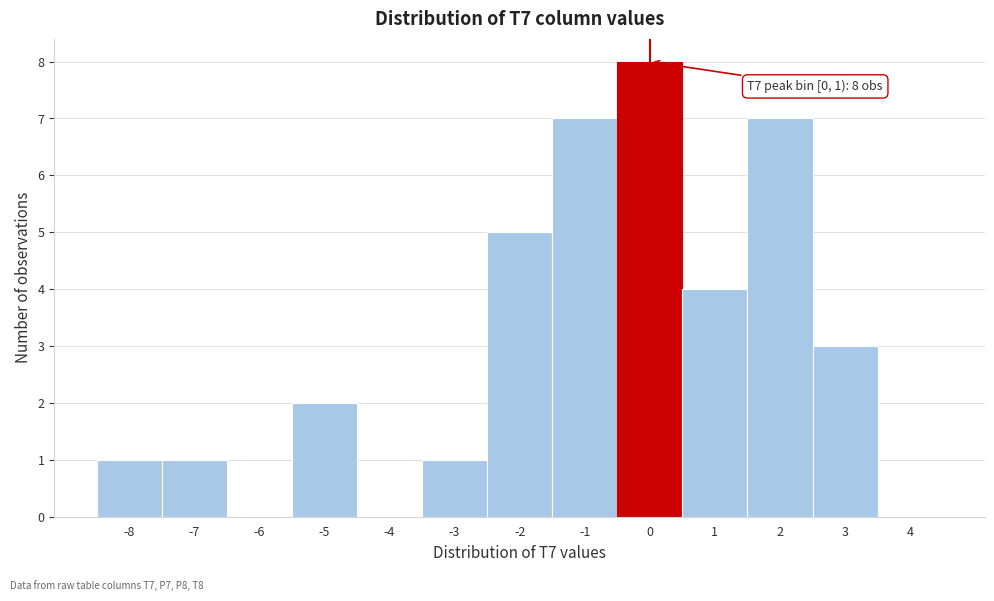

Reading right to left, what are all the values shown in this chart?

4=0	3=3	2=7	1=4	0=8	-1=7	-2=5	-3=1	-4=0	-5=2	-6=0	-7=1	-8=1